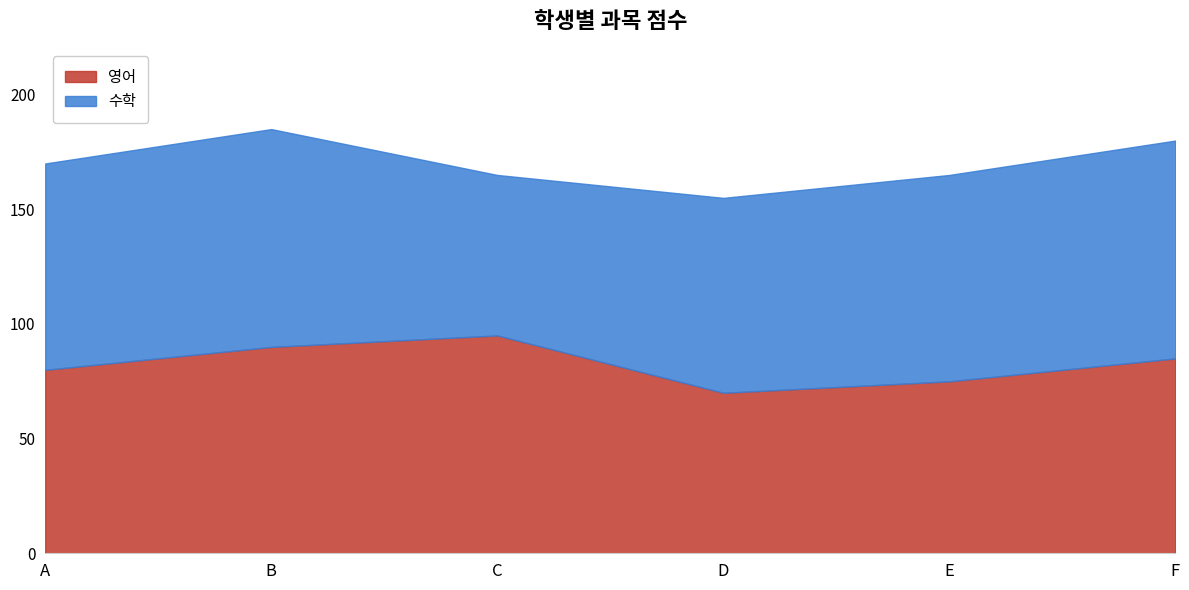

Rank the categories by value from highest to lowest.

C, B, F, A, E, D